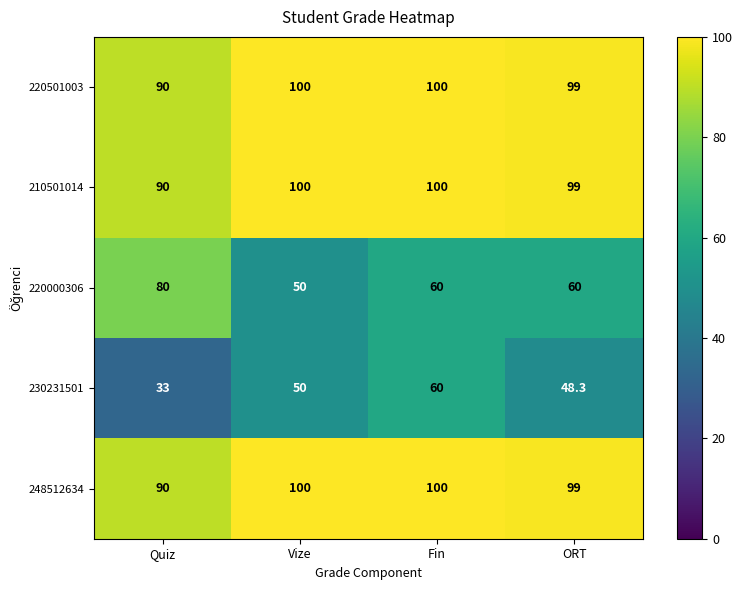

How many data points in 210501014 are less than 100?

2